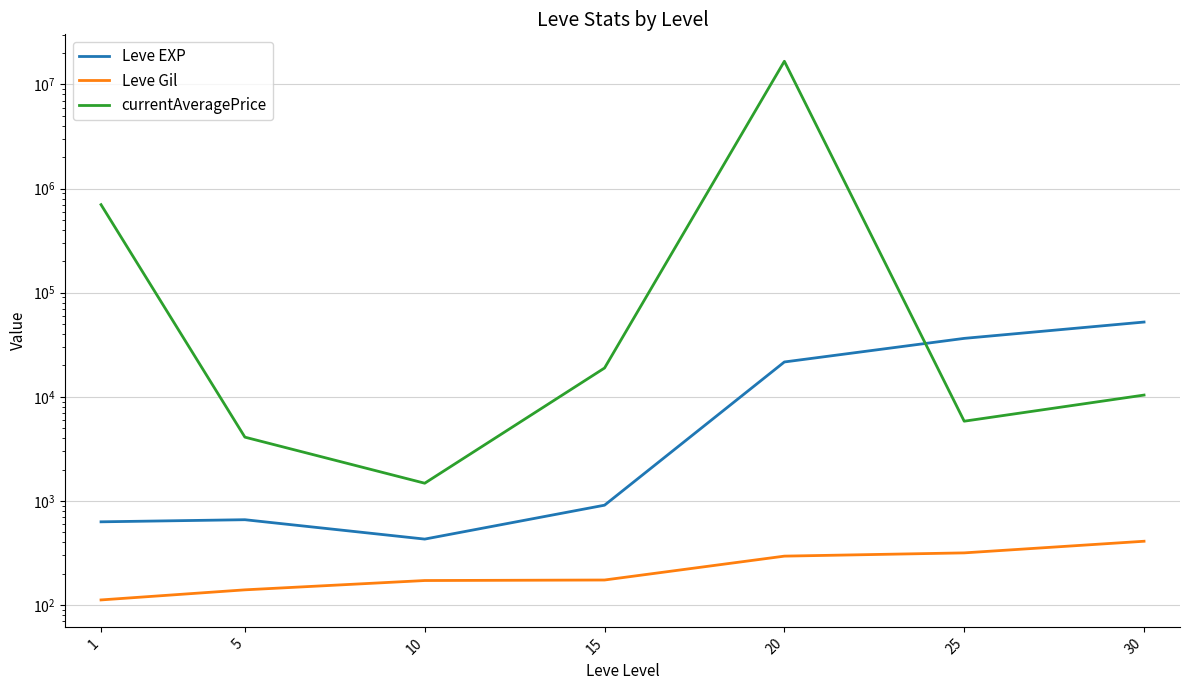

Does the chart have visible grid lines?

Yes